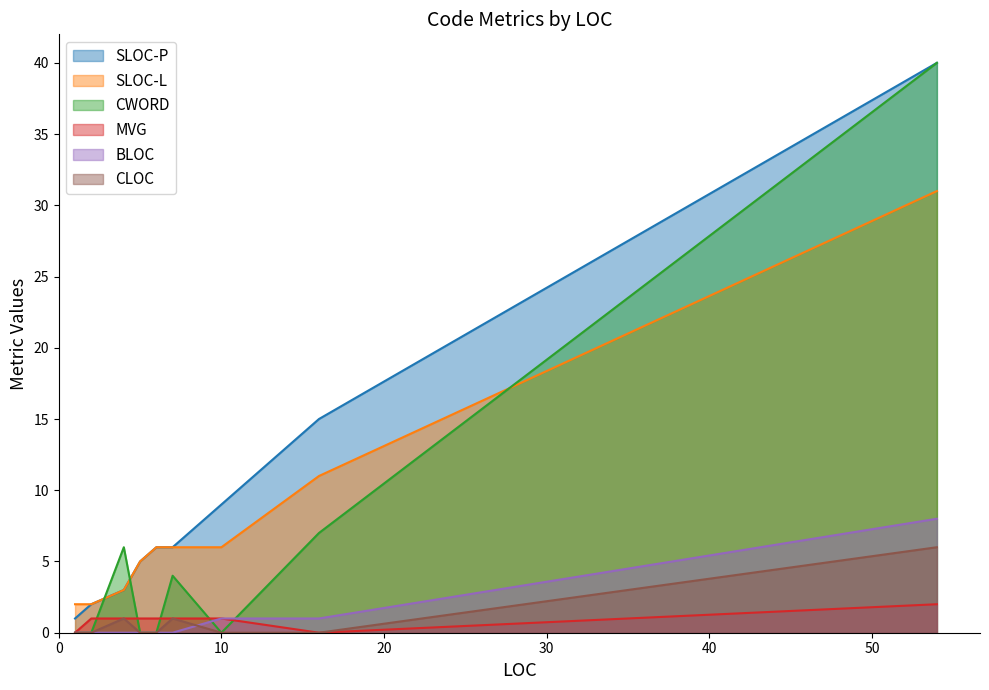

What is the approximate value of SLOC-L at 7, to the nearest 10?

10